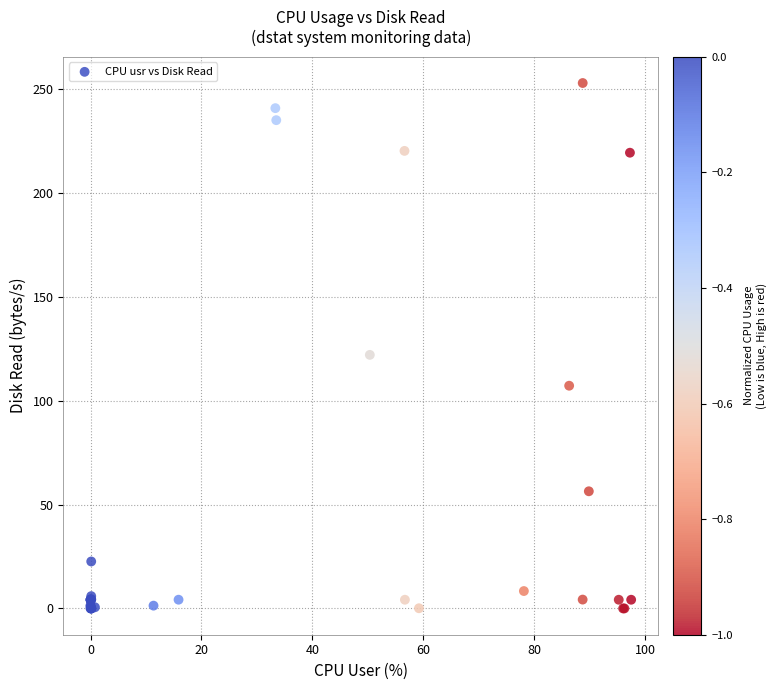

What Y value in the scatter plot is closest to 126?

122.1